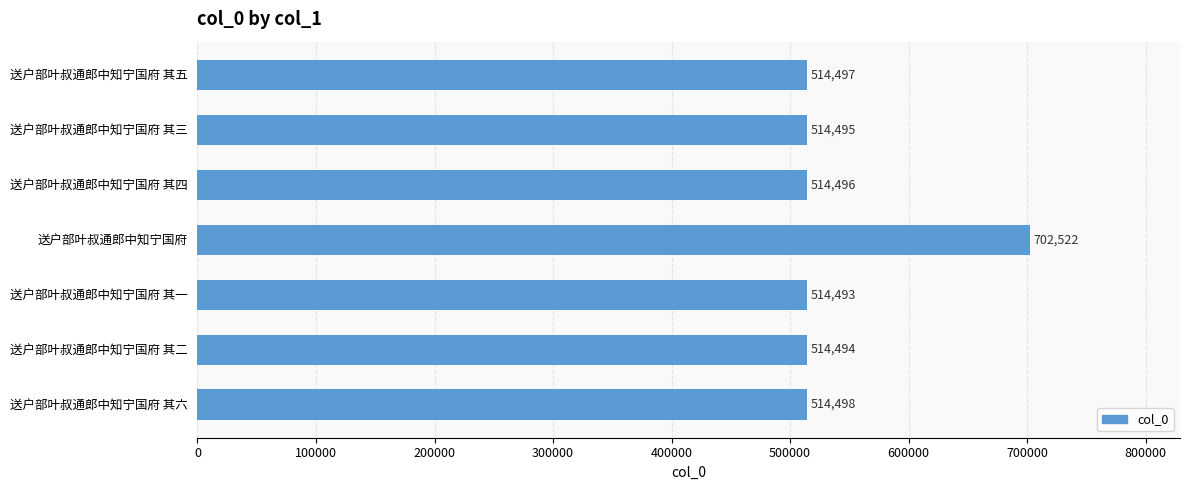

Rank the categories by value from lowest to highest.

送户部叶叔通郎中知宁国府 其一, 送户部叶叔通郎中知宁国府 其二, 送户部叶叔通郎中知宁国府 其三, 送户部叶叔通郎中知宁国府 其四, 送户部叶叔通郎中知宁国府 其五, 送户部叶叔通郎中知宁国府 其六, 送户部叶叔通郎中知宁国府